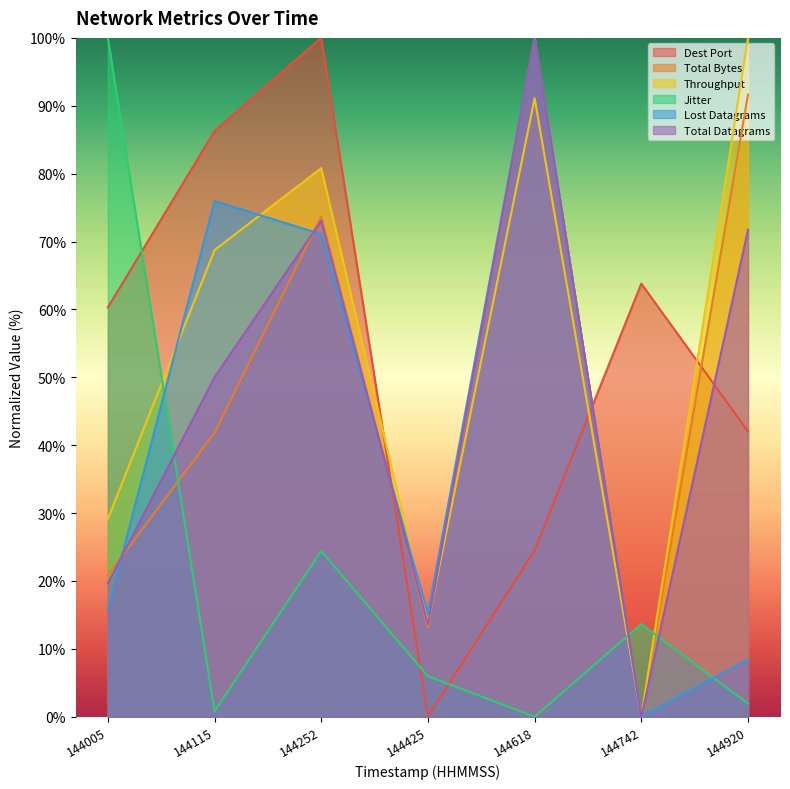

Reading left to right, extract all data points from this chart.

col_4: 60.3	86.3	100.0	0.0	24.5	63.8	42.0
col_7: 20.8	41.9	73.7	13.2	100.0	0.0	91.6
col_8: 29.1	68.7	80.8	13.9	91.1	0.0	100.0
col_9: 100.0	0.8	24.4	6.0	0.0	13.6	1.9
col_10: 15.8	76.0	71.1	15.1	100.0	0.0	8.4
col_11: 19.6	50.0	73.1	13.6	100.0	0.0	71.7